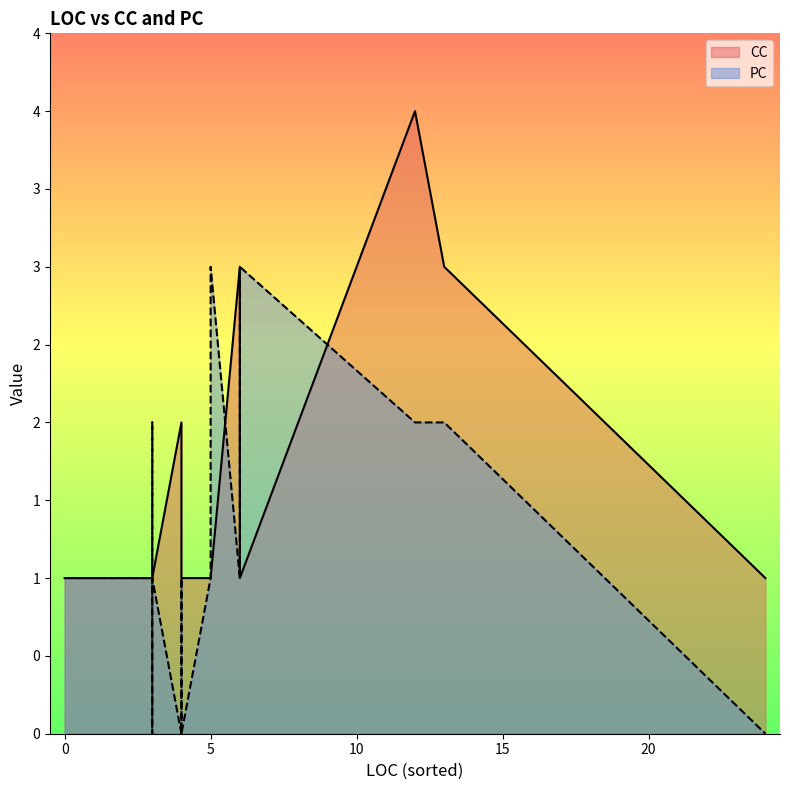

Is it true that PC equals 3 at 6?

True